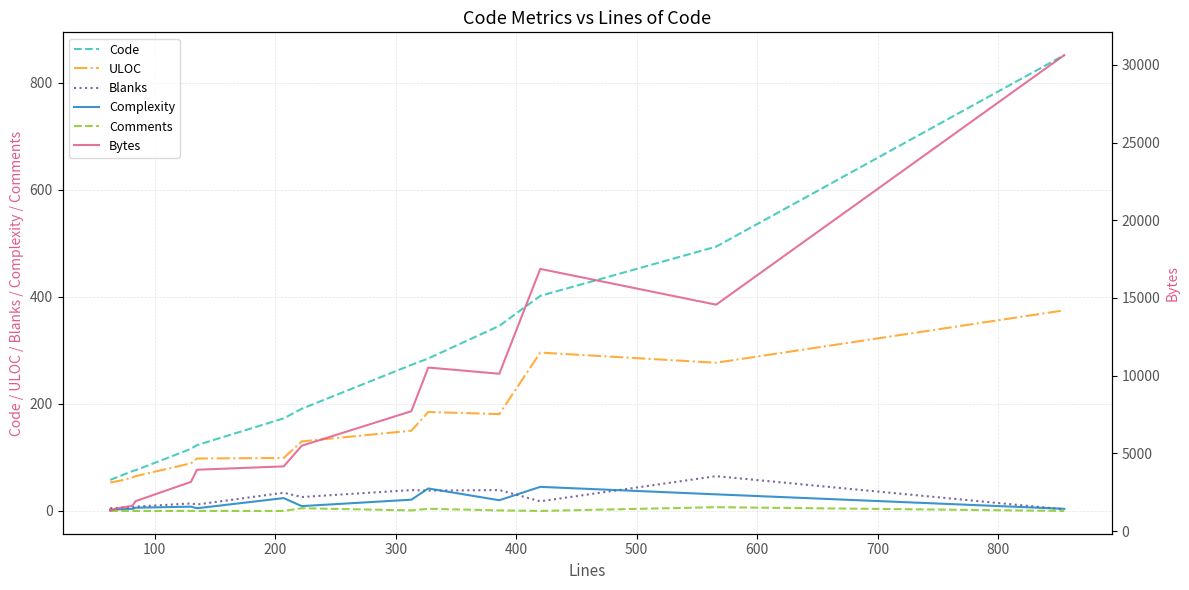

List the series in order of their peak value, lowest first.

Comments, Complexity, Blanks, ULOC, Code, Bytes